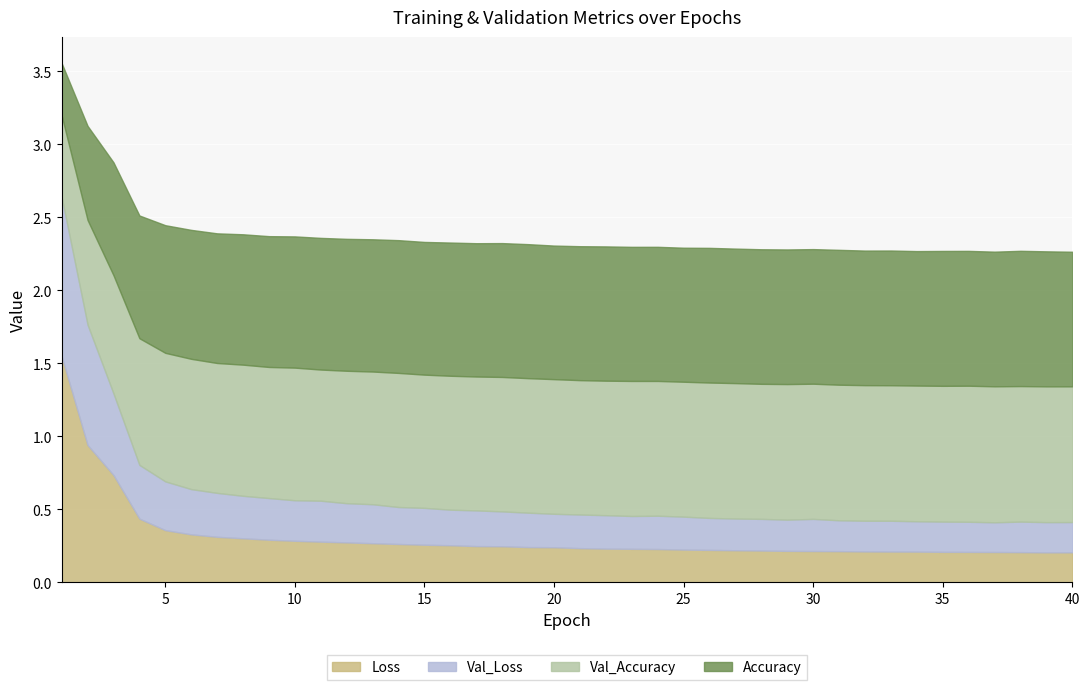

How many intersections are there between Loss and Val_Loss?

5